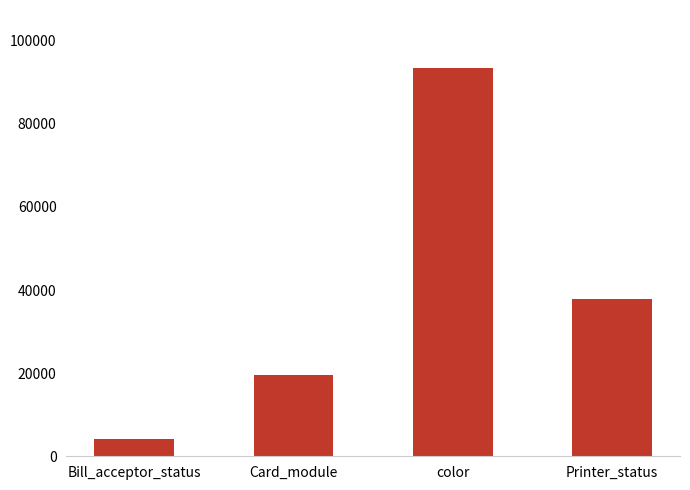

Which category has the highest value across all series?

color